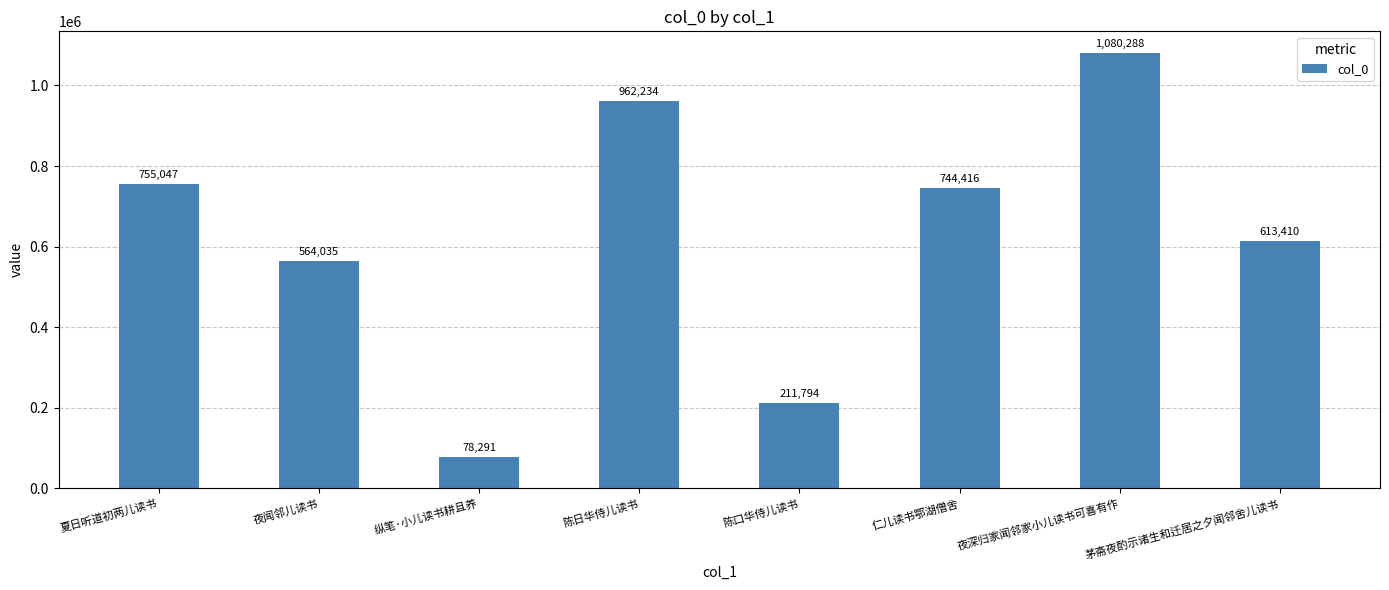

List the labels in order of value, largest first.

夜深归家闻邻家小儿读书可喜有作, 陈日华侍儿读书, 夏日听道初两儿读书, 仁儿读书鄂湖僧舍, 茅斋夜酌示诸生和迁居之夕闻邻舍儿读书, 夜闻邻儿读书, 陈口华侍儿读书, 纵笔·小儿读书耕且养